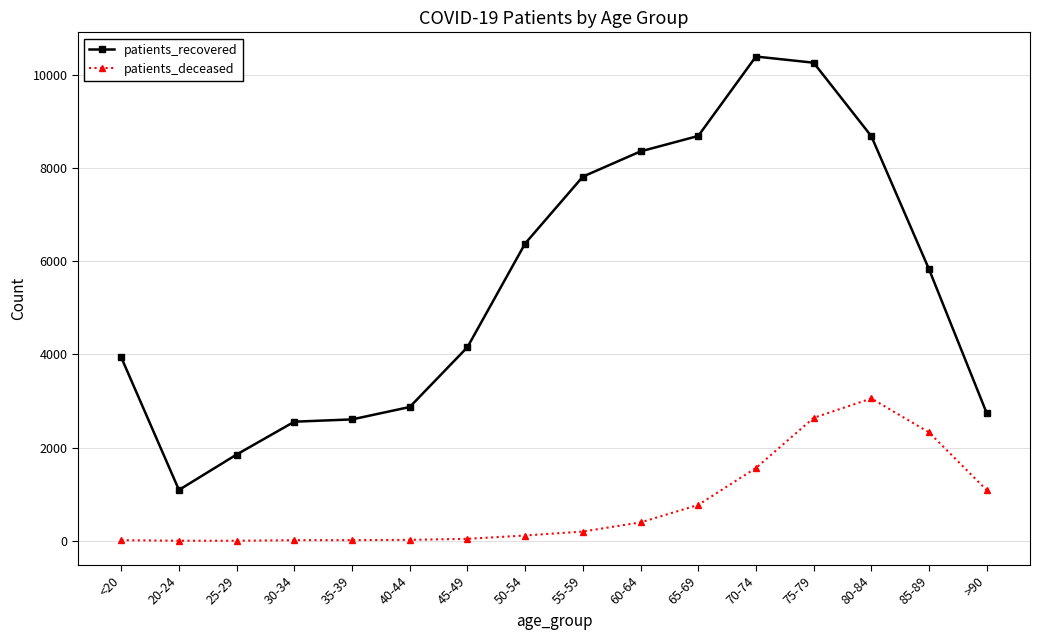

What is the difference between the highest and lowest values at 45-49?

4110